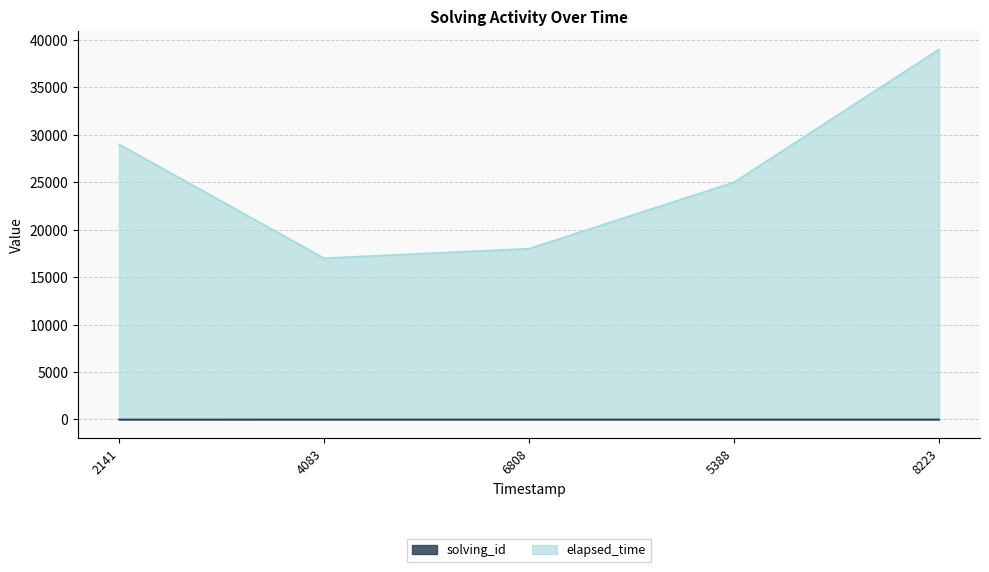

Where is elapsed_time nearest to the value 28000?

2141